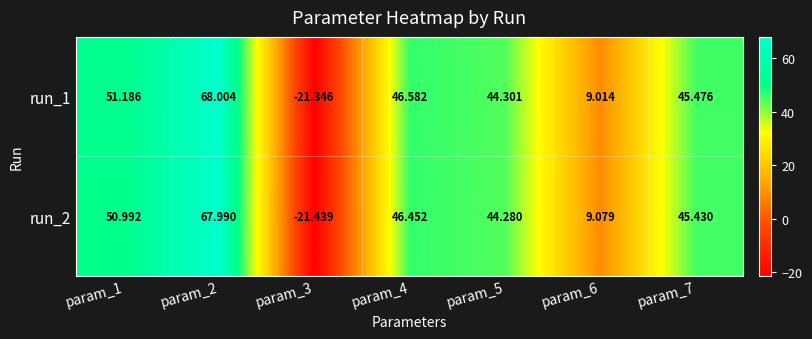

Is the value of run_1 at param_2 greater than the value of run_2 at param_5?

Yes